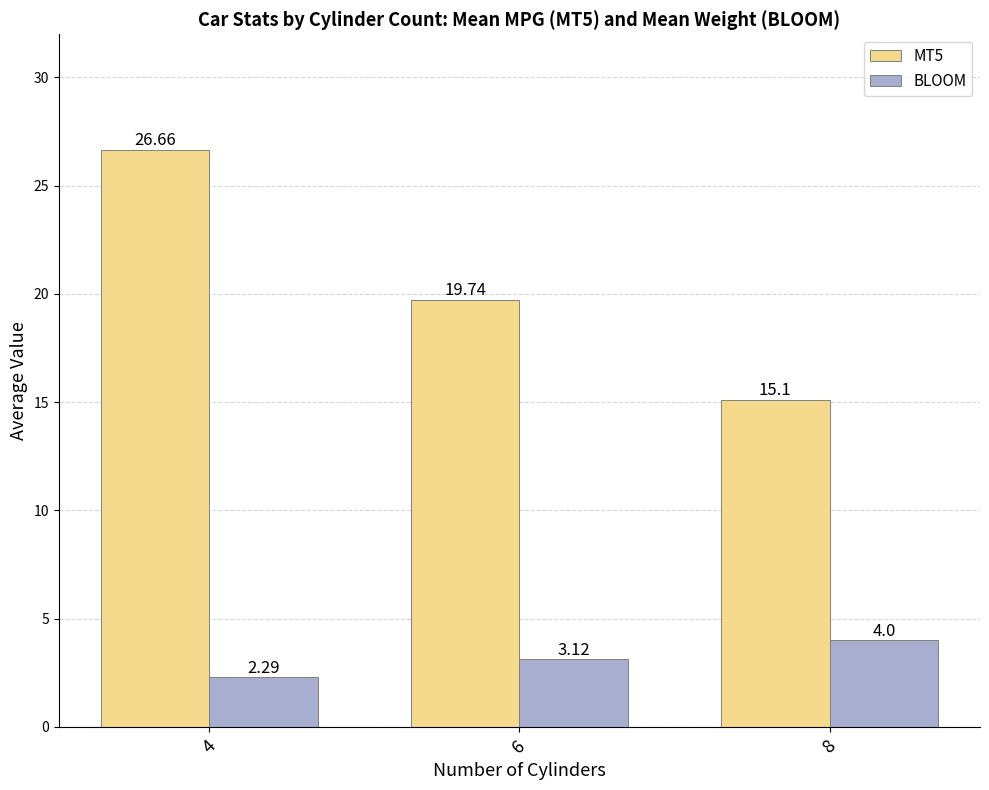

Which series has the largest range (max minus min)?

MT5